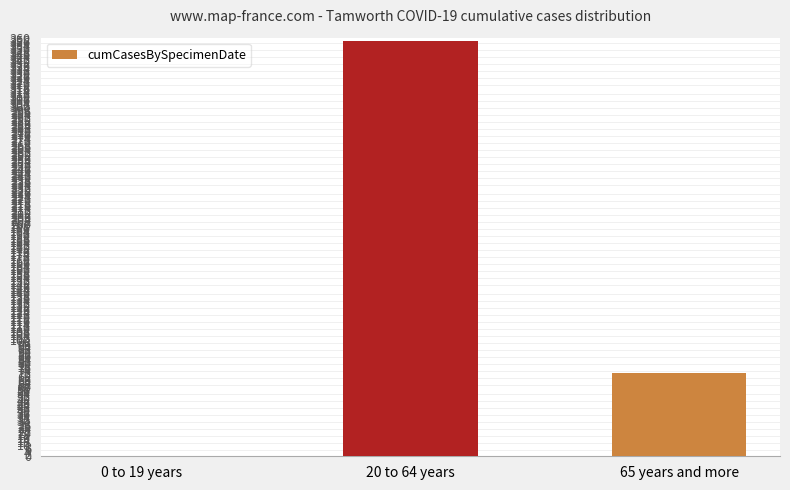

What is the change in value from 0 to 19 years to 20 to 64 years?

+357